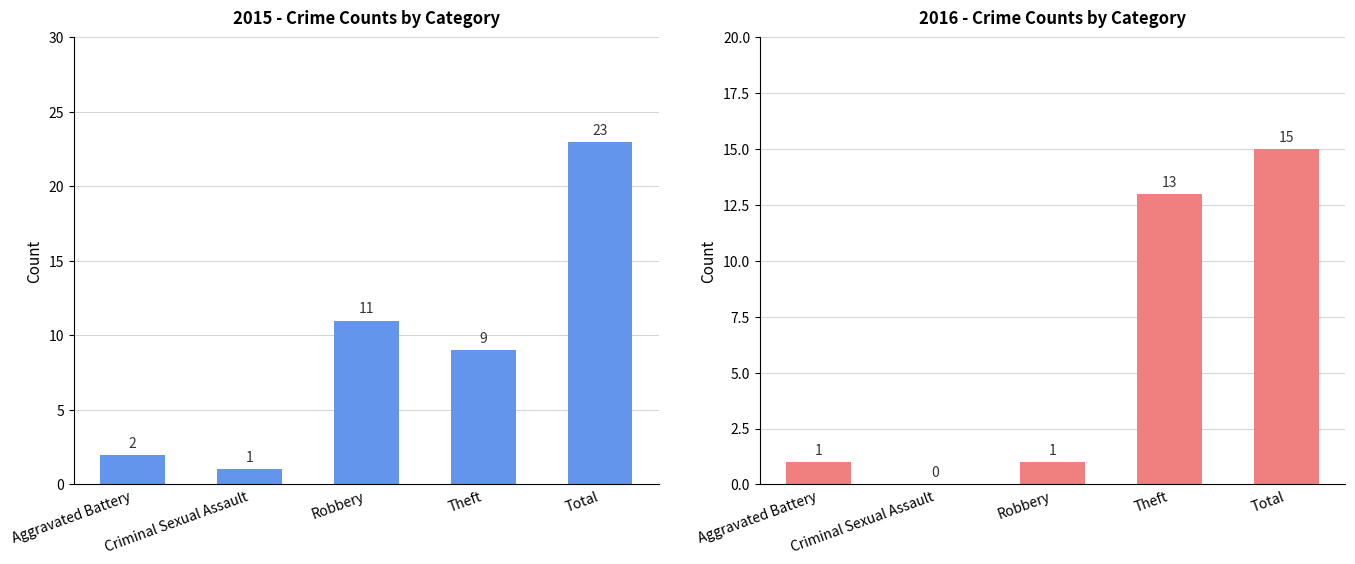

How many data points are above 9?

2